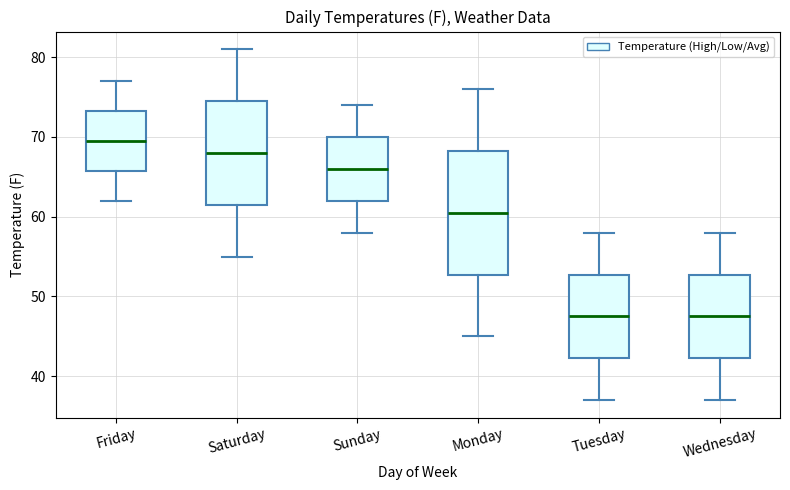

Reading left to right, read every box against the y-axis: the position of its median line, the range the box covers, and the ends of its whiskers. The values are not printed on the chart, so give them approximately, as read against the axis.

Friday: median 70, box 66 to 73, whiskers 62 to 77
Saturday: median 68, box 62 to 75, whiskers 55 to 81
Sunday: median 66, box 62 to 70, whiskers 58 to 74
Monday: median 61, box 53 to 68, whiskers 45 to 76
Tuesday: median 48, box 42 to 53, whiskers 37 to 58
Wednesday: median 48, box 42 to 53, whiskers 37 to 58